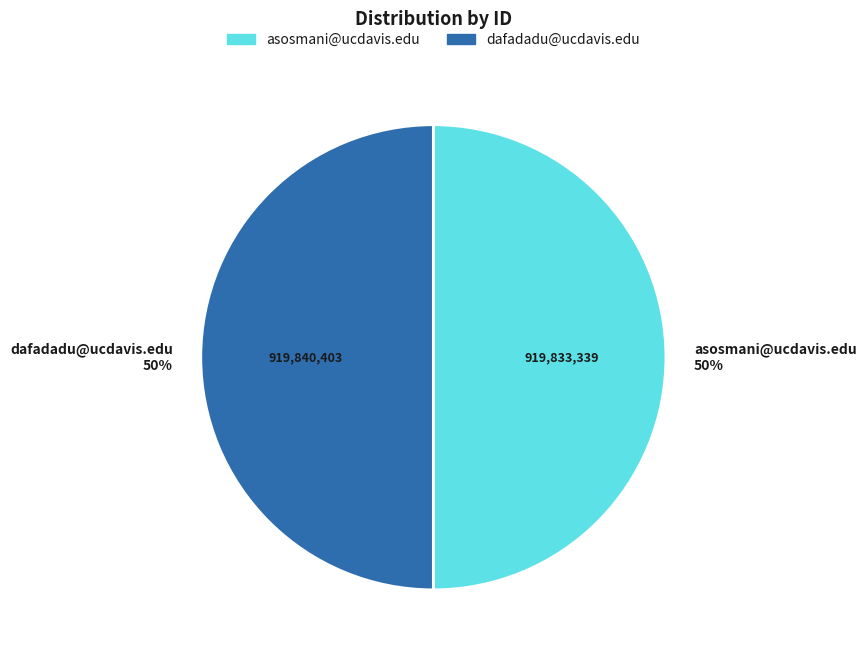

Combined, do asosmani@ucdavis.edu 50% and dafadadu@ucdavis.edu 50% account for over 50%?

Yes